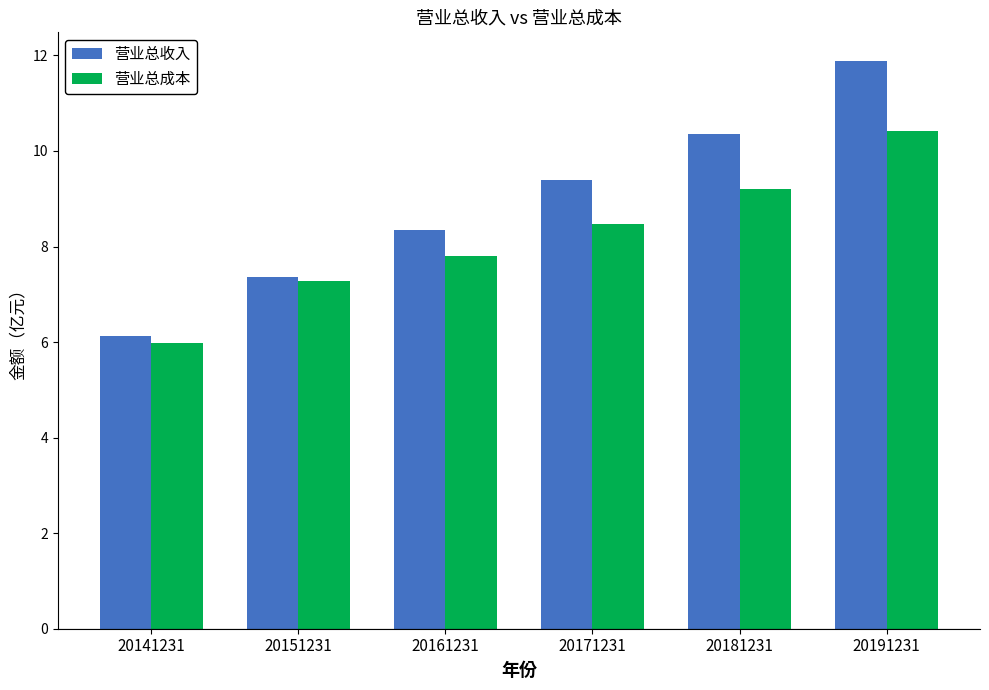

Reading left to right, extract all data points from this chart.

营业总收入: 20141231=6.1	20151231=7.4	20161231=8.3	20171231=9.4	20181231=10.4	20191231=11.9
营业总成本: 20141231=6.0	20151231=7.3	20161231=7.8	20171231=8.5	20181231=9.2	20191231=10.4